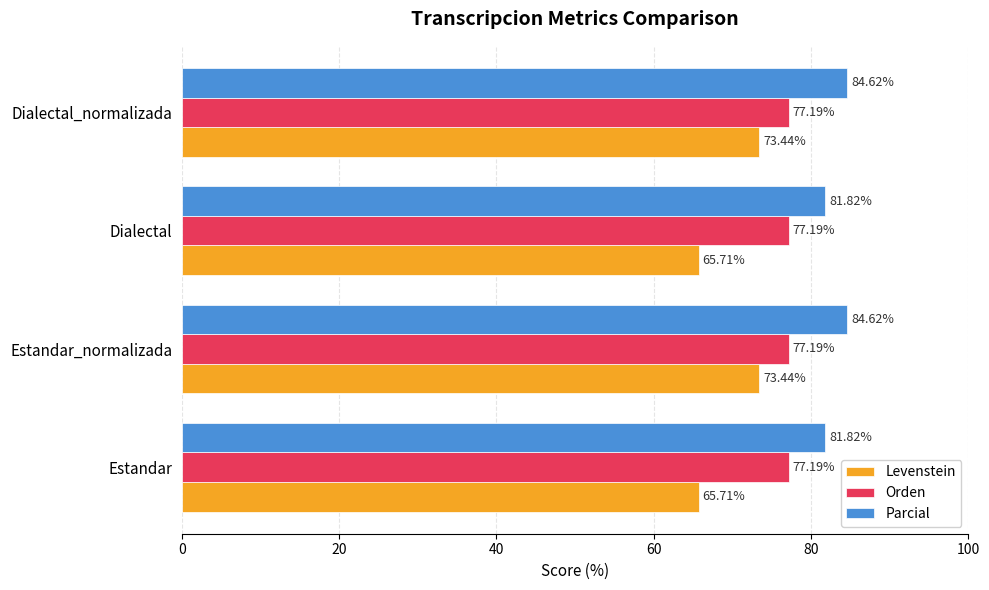

What is the difference between the highest and lowest values at Estandar_normalizada?

11.2